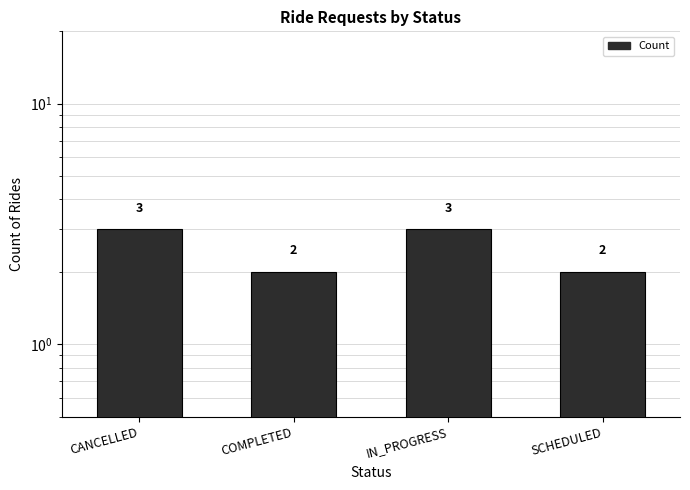

How many series are shown in this chart?

1